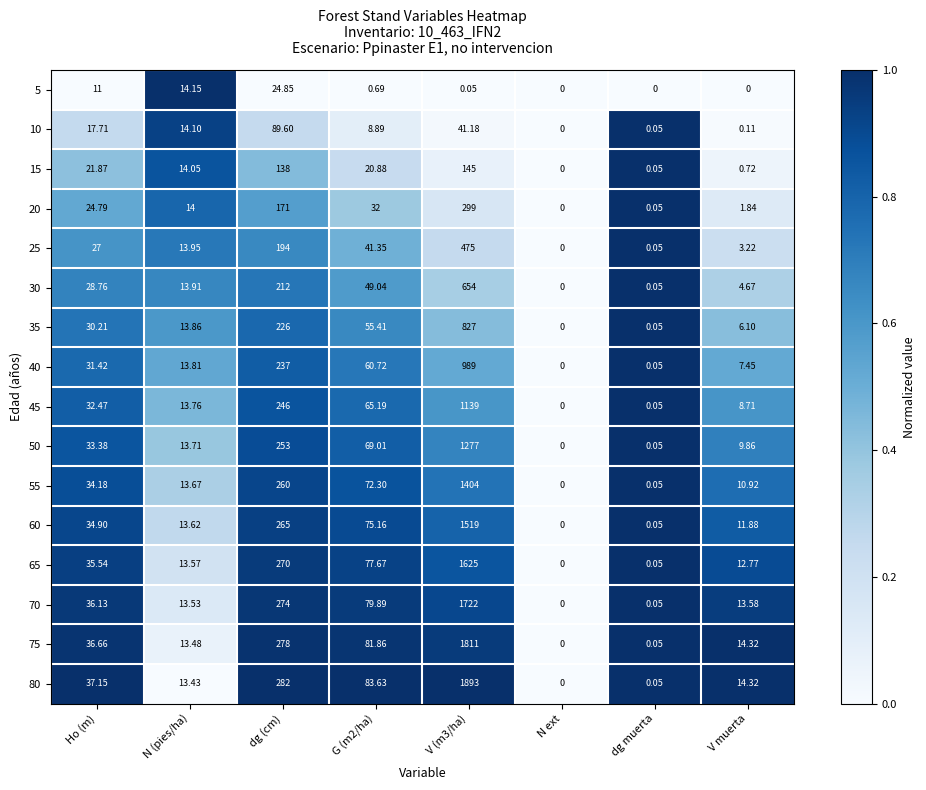

At which label does 80 first exceed 37?

Ho (m)